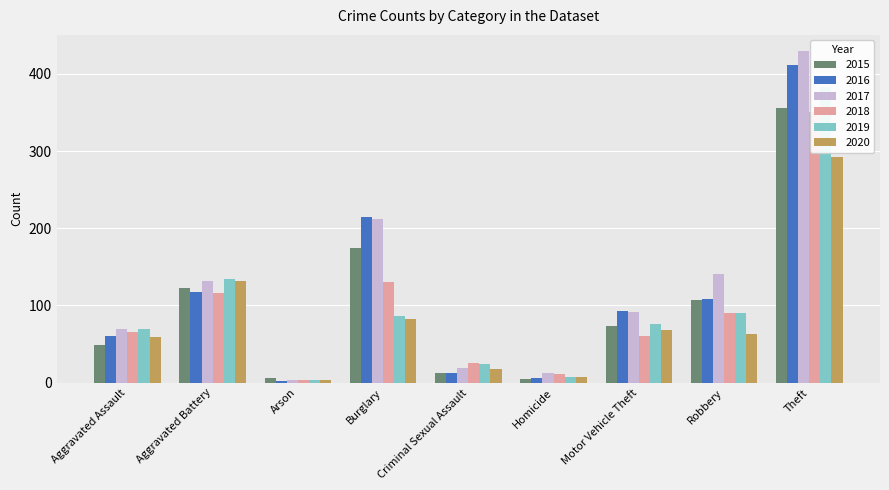

What is the difference between the 2015 values at Theft and Motor Vehicle Theft?

282